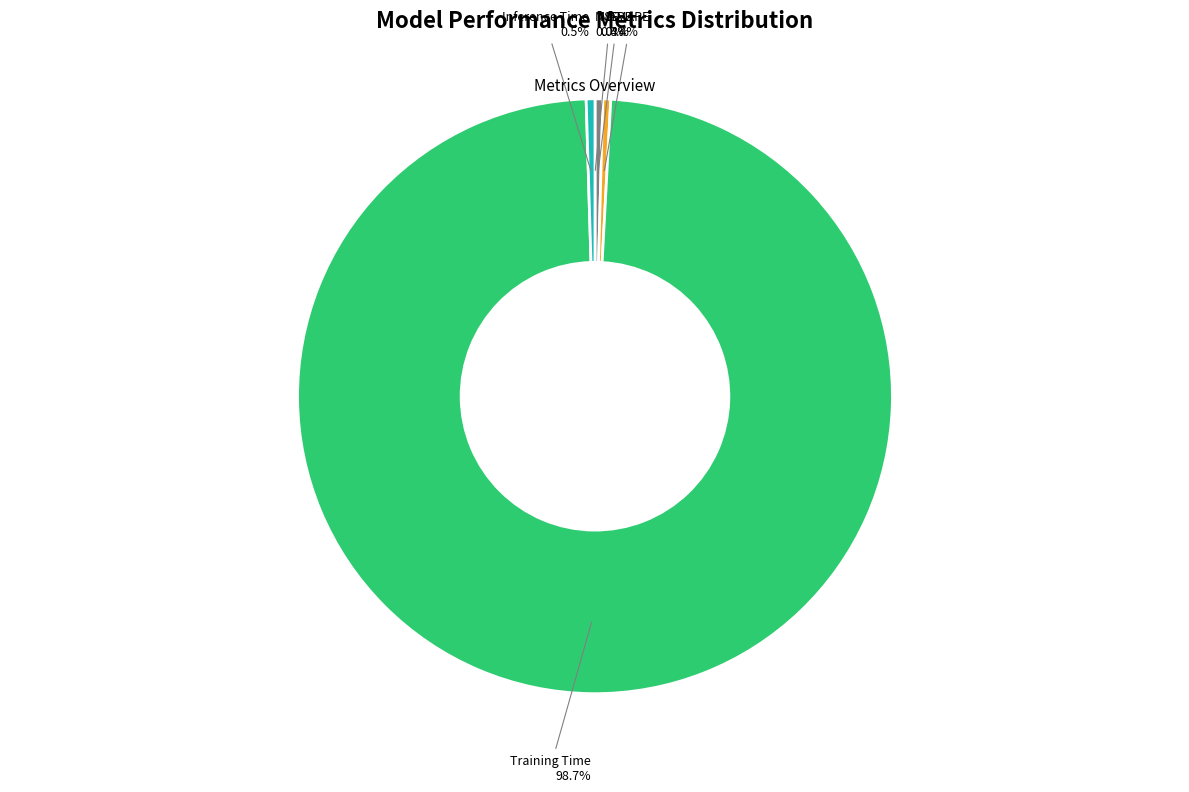

Is there any slice that represents more than half of the pie?

Yes